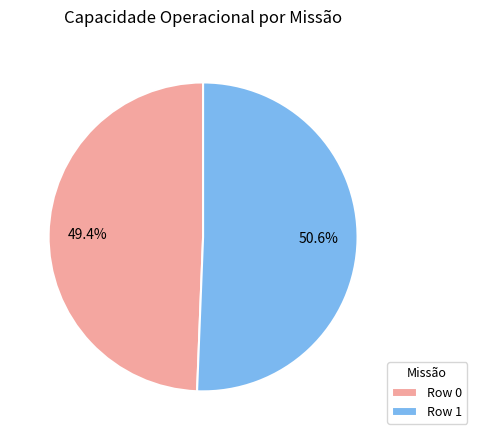

How many segments does this pie chart have?

2